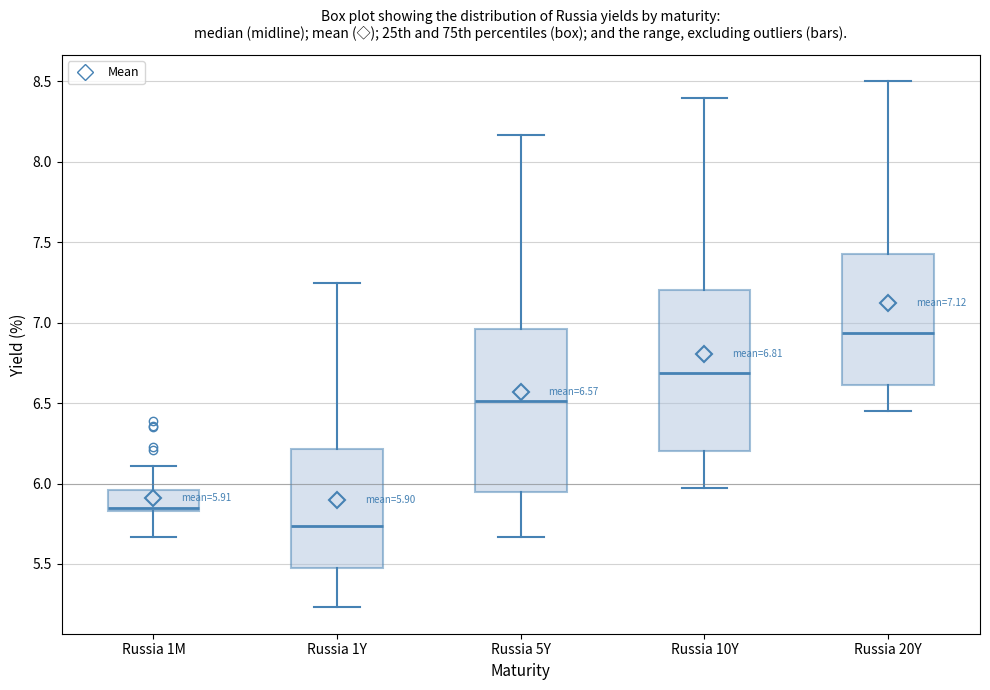

Which box has the highest median line?

Russia 20Y